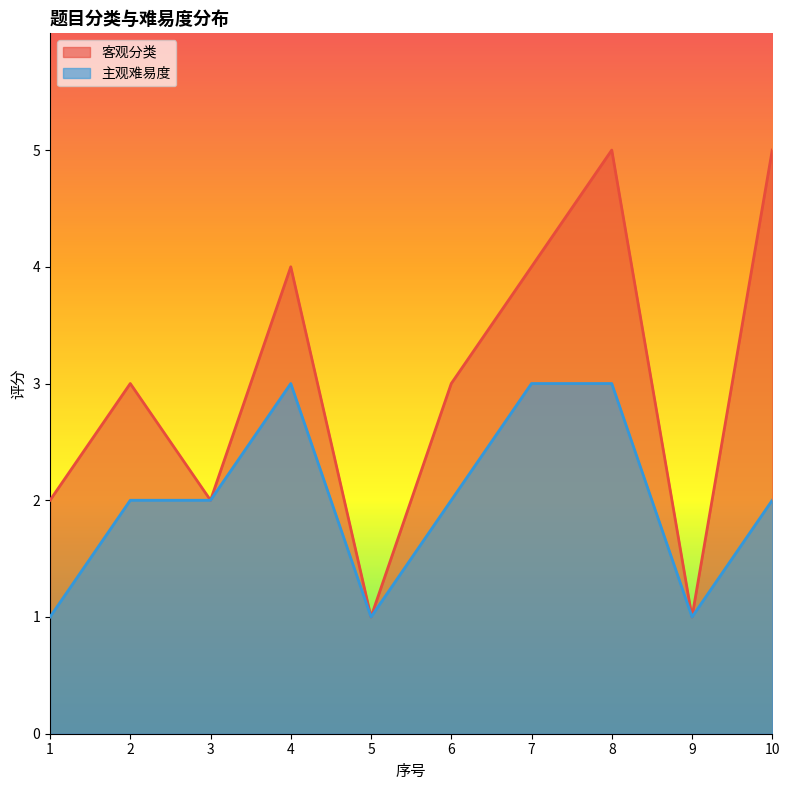

What is the average value of the 客观分类 series?

3